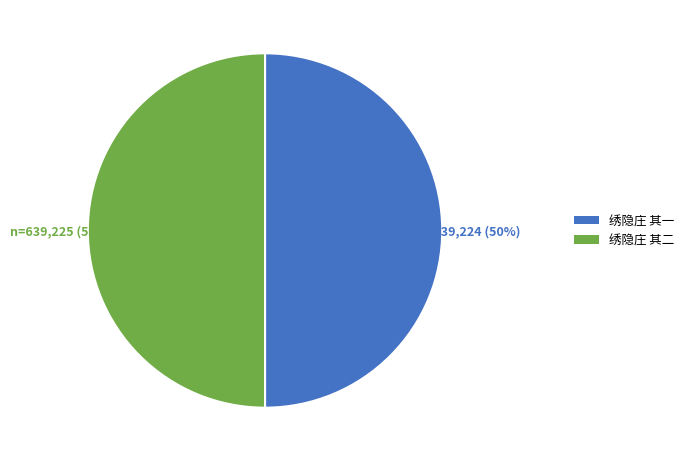

Combined, do n=639,225 (50%) and n=639,224 (50%) account for over 50%?

Yes